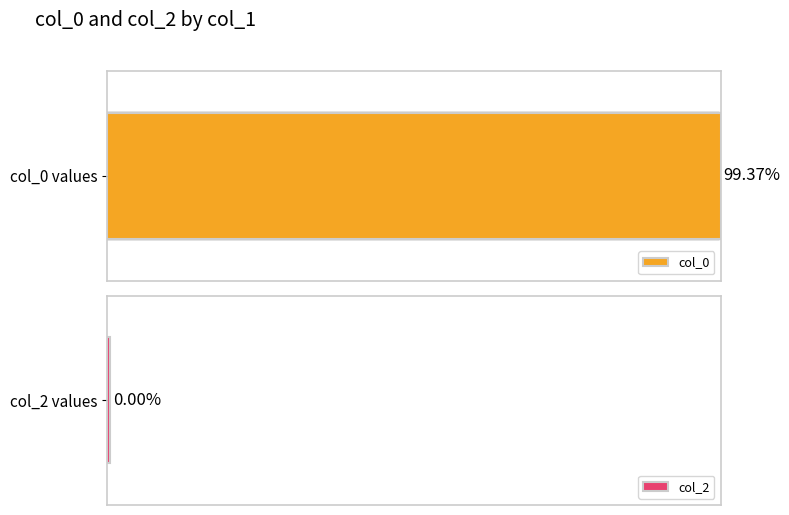

Is it true that the value at 6 is 53.6?

False